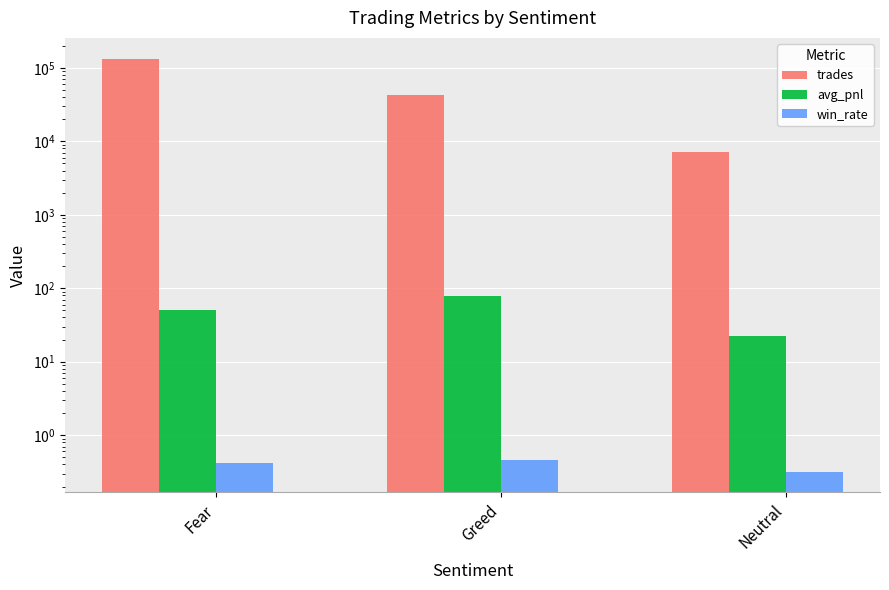

What is the difference between the trades values at Neutral and Fear?

126730.0